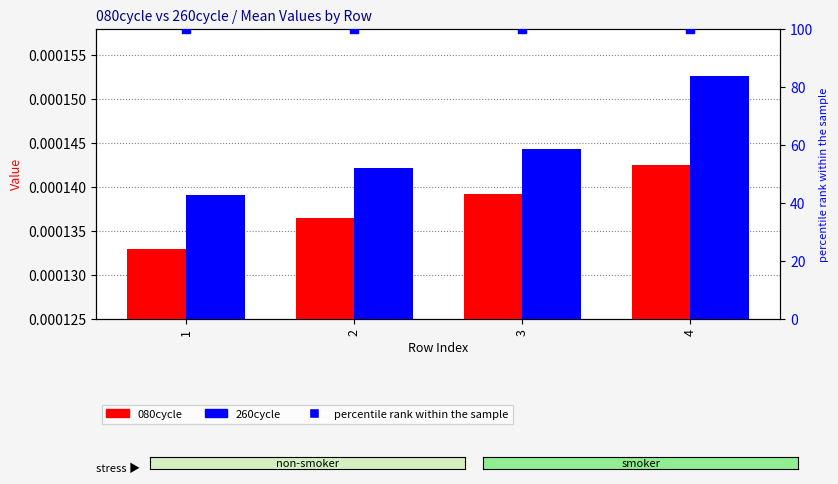

What is the total value across all series at 2?

100.0